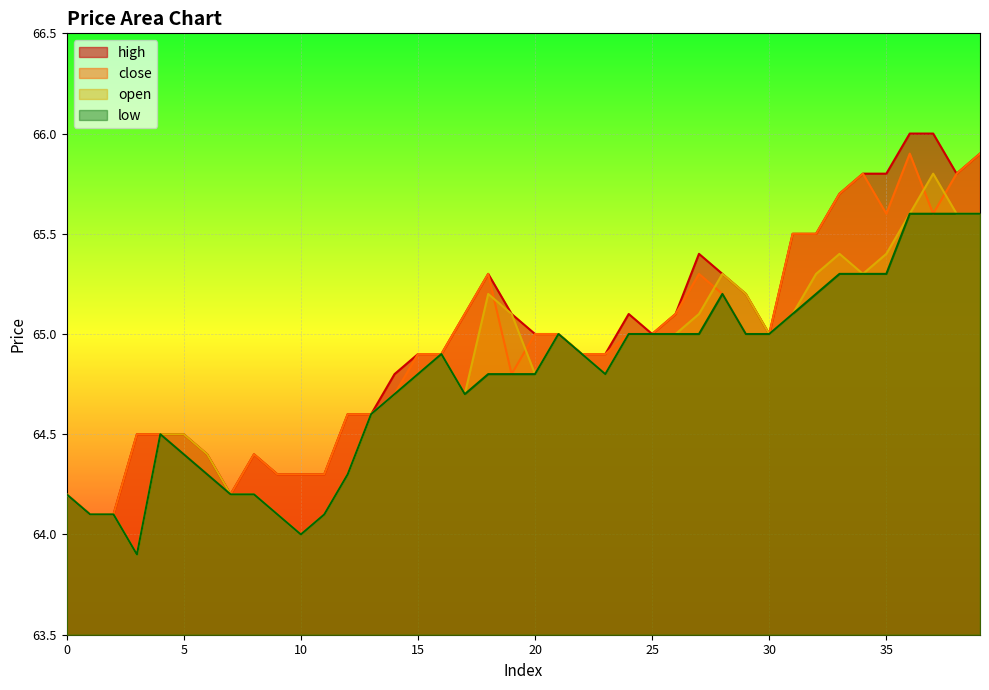

At which label is open closest to 64?

10